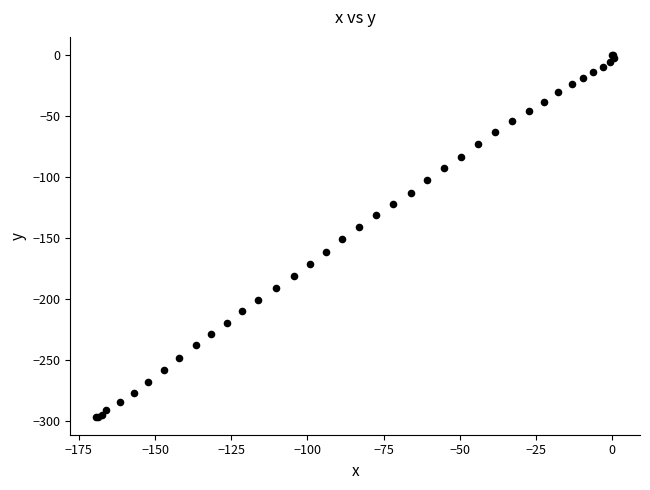

What Y value in the scatter plot is closest to -148?

-151.3